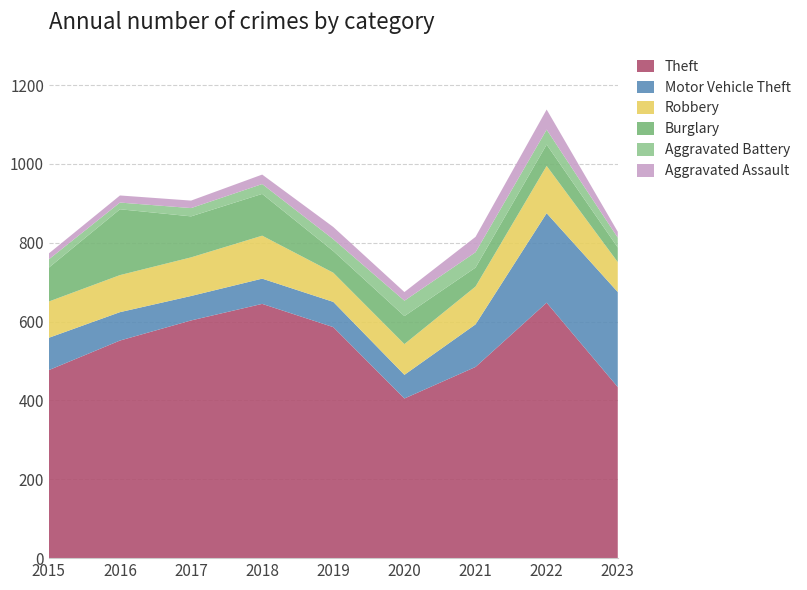

Reading right to left, transcribe all the data shown in this chart.

Theft: 2023=434	2022=648	2021=485	2020=405	2019=586	2018=645	2017=603	2016=552	2015=477
Motor Vehicle Theft: 2023=241	2022=227	2021=108	2020=60	2019=64	2018=64	2017=62	2016=72	2015=82
Robbery: 2023=76	2022=120	2021=96	2020=78	2019=74	2018=109	2017=98	2016=94	2015=92
Burglary: 2023=37	2022=54	2021=48	2020=71	2019=55	2018=106	2017=104	2016=167	2015=86
Aggravated Battery: 2023=25	2022=38	2021=39	2020=39	2019=30	2018=25	2017=21	2016=17	2015=21
Aggravated Assault: 2023=15	2022=51	2021=39	2020=22	2019=31	2018=24	2017=19	2016=18	2015=15